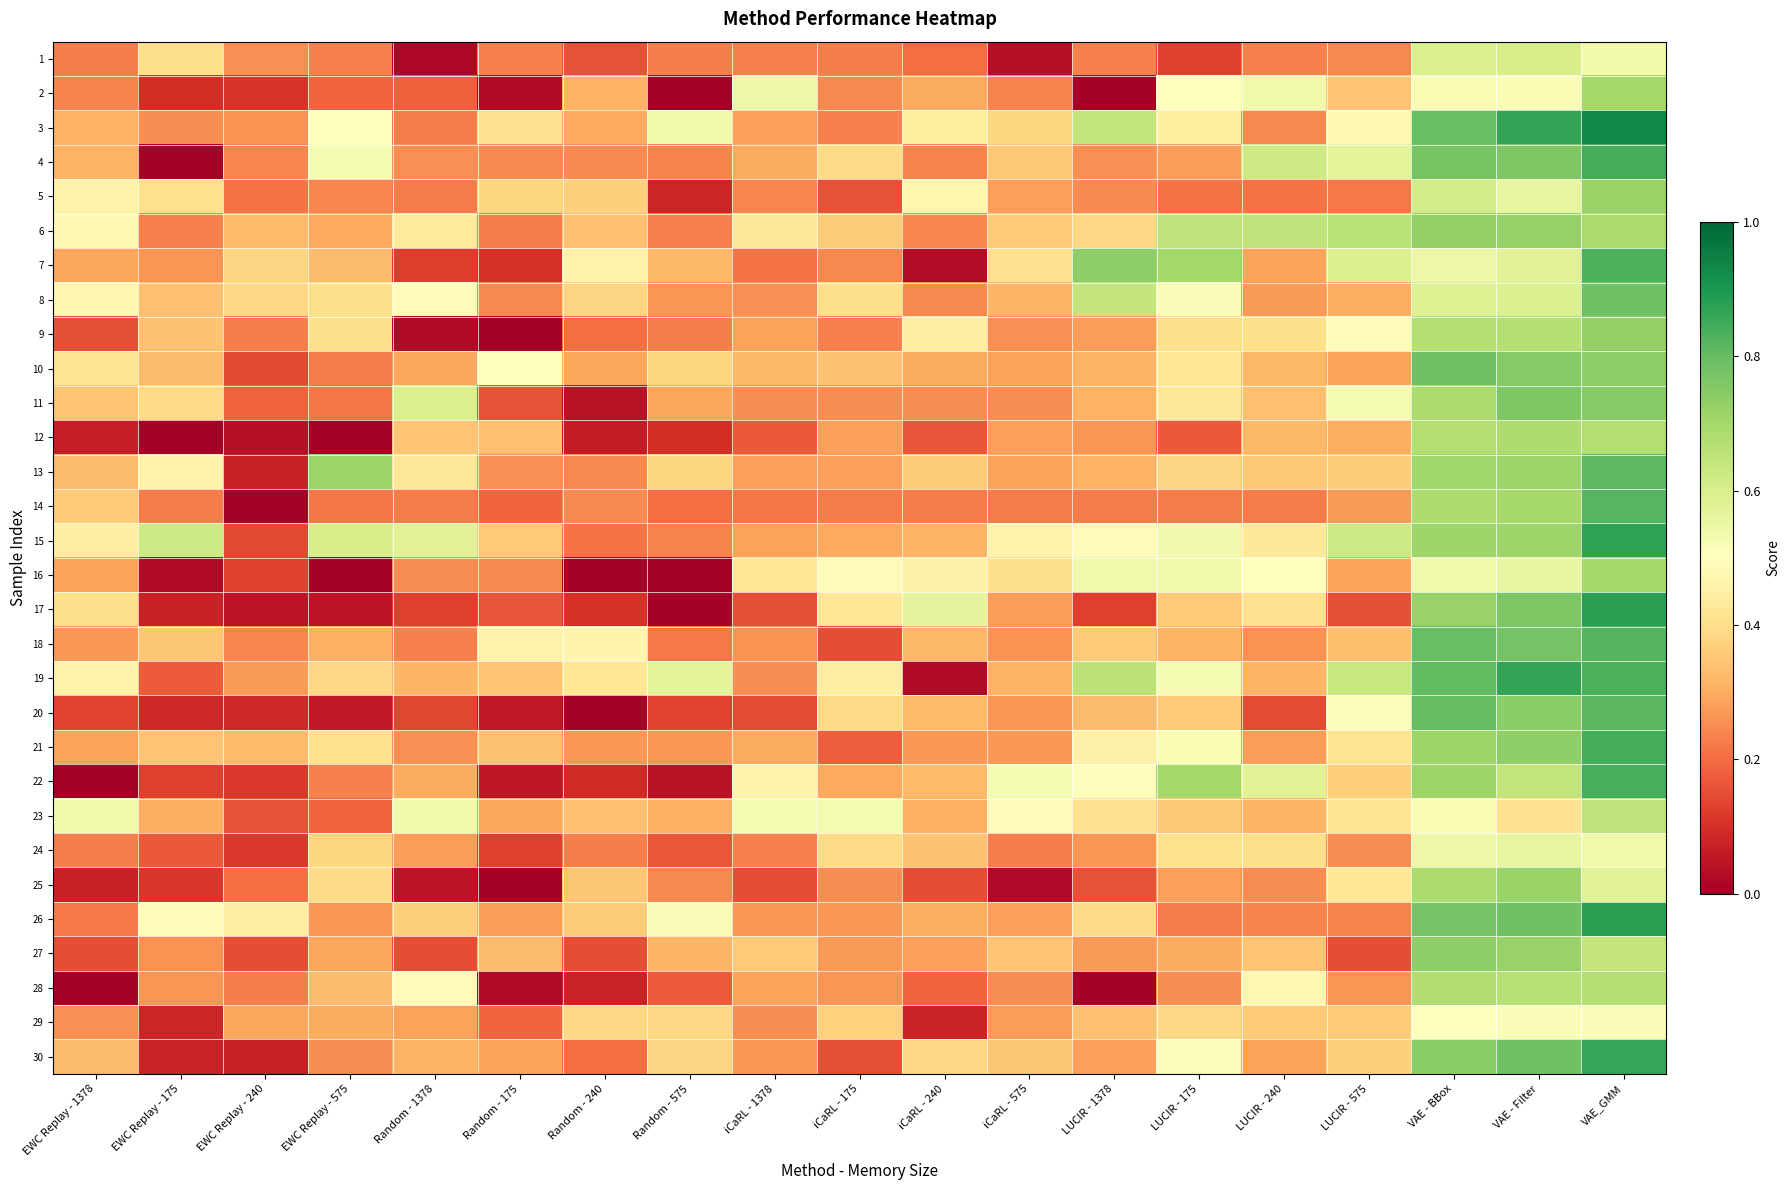

Between EWC Replay - 240 and VAE - BBox, which is larger?

VAE - BBox